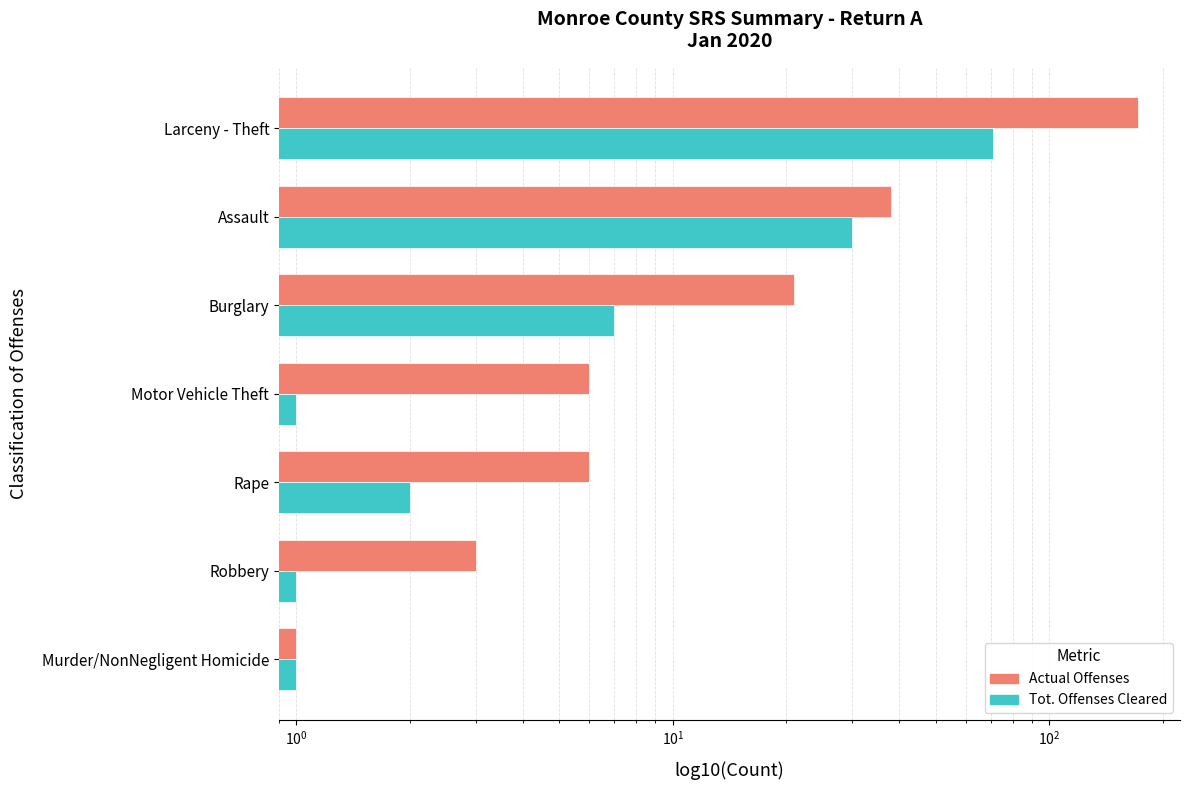

How many data points in Actual Offenses are above 6?

3